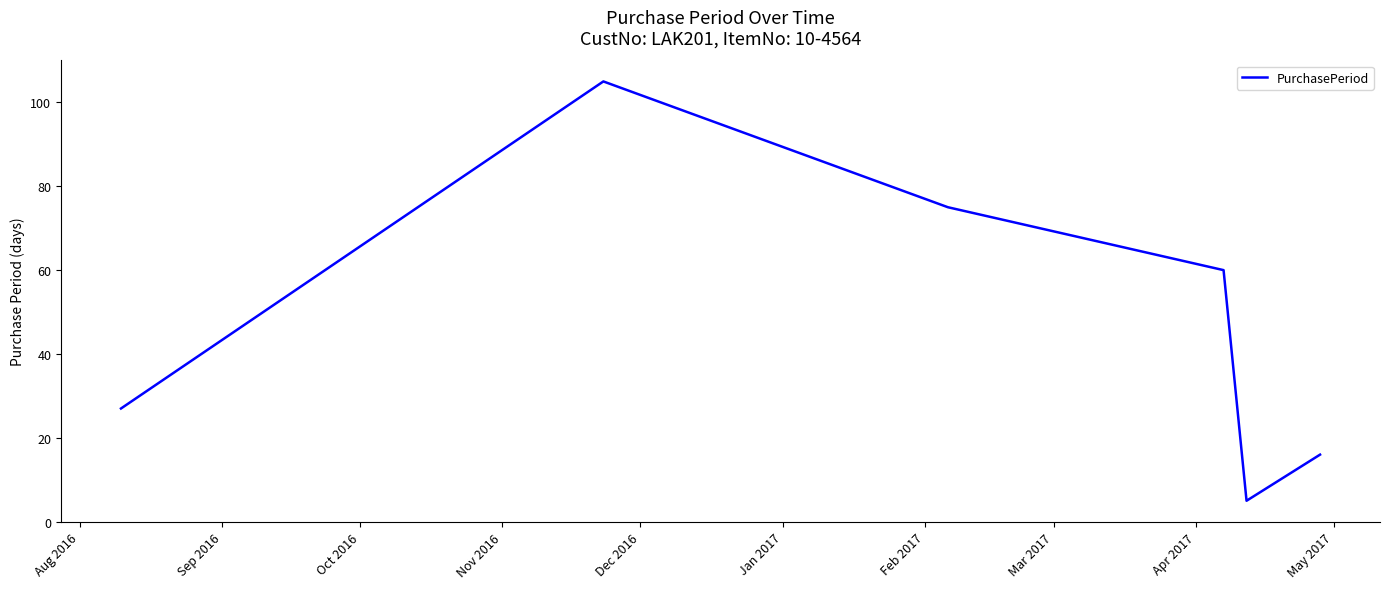

What is the difference between the maximum and minimum values?

100